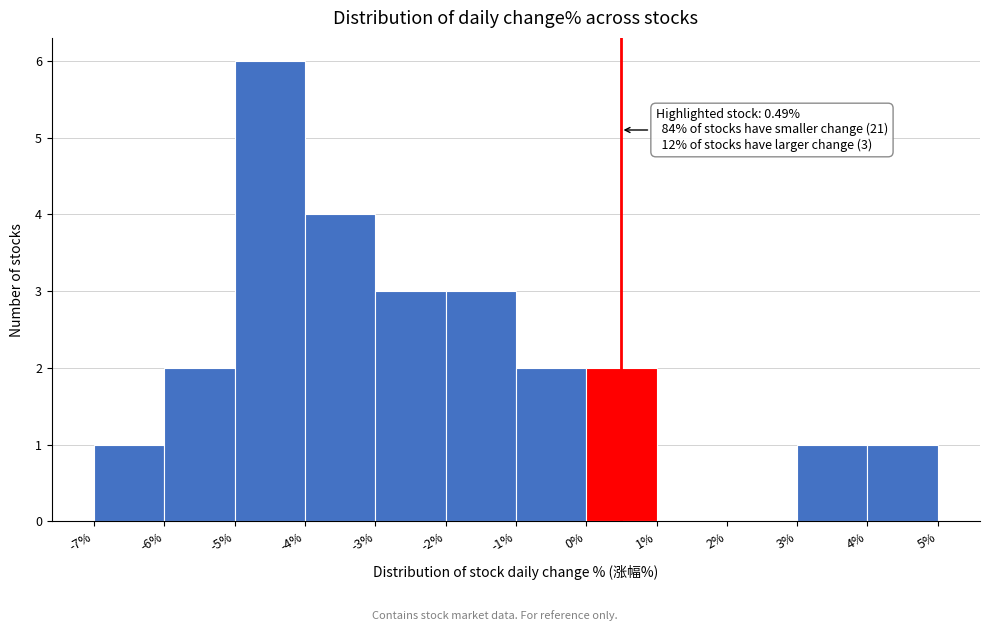

Which range on the x-axis has the tallest bar?

-5% to -4%